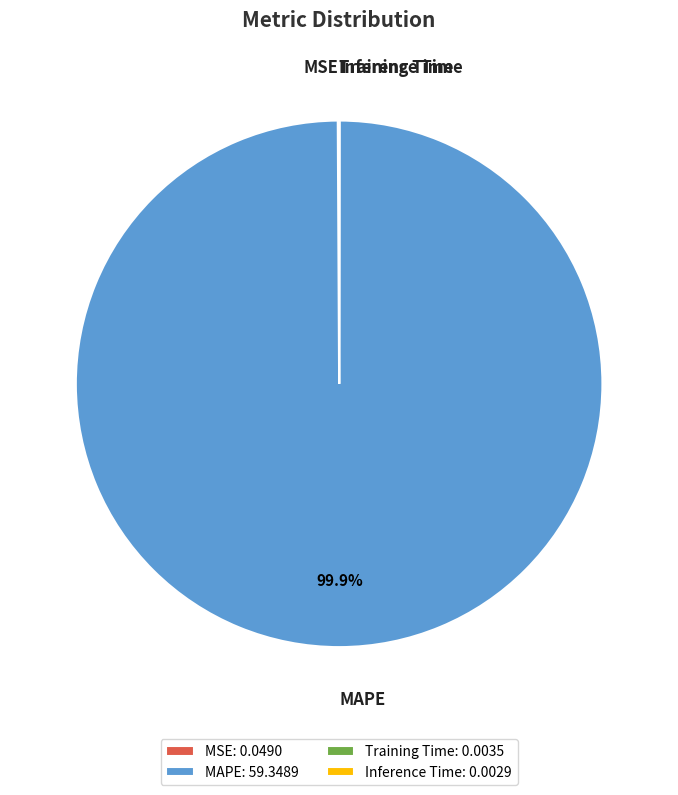

To the nearest percent, what is the average slice percentage?

25%